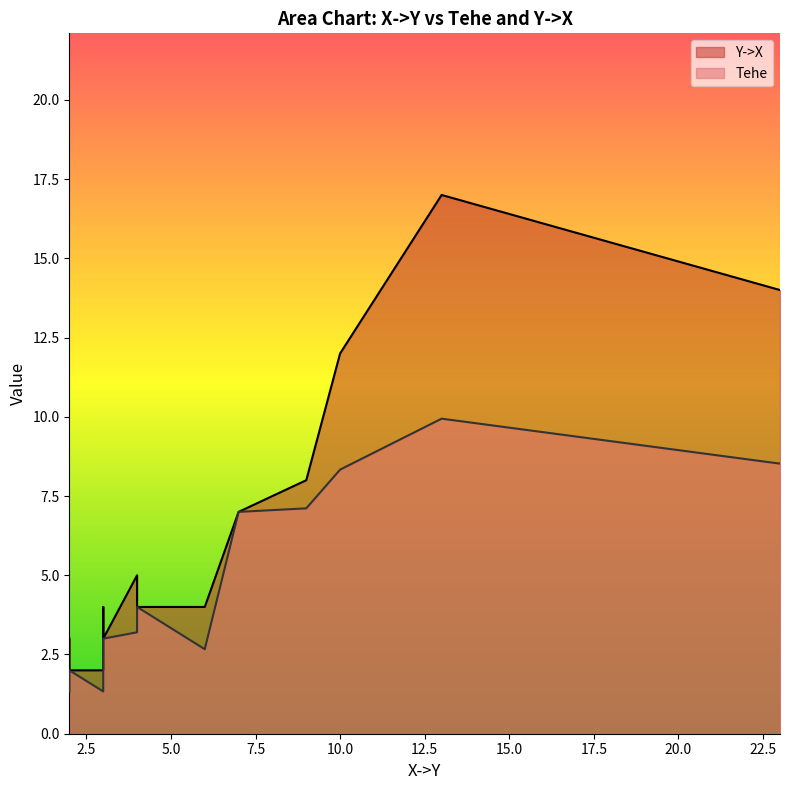

In Tehe, how many points are lower than both neighbors (excluding endpoints)?

3